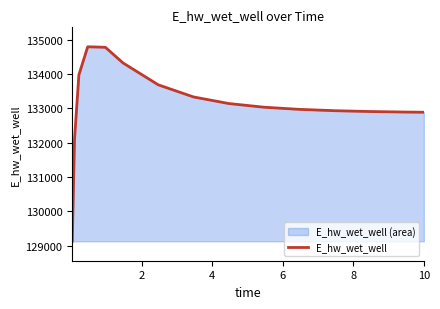

True or false: the data has more than 0 interior local peaks.

True